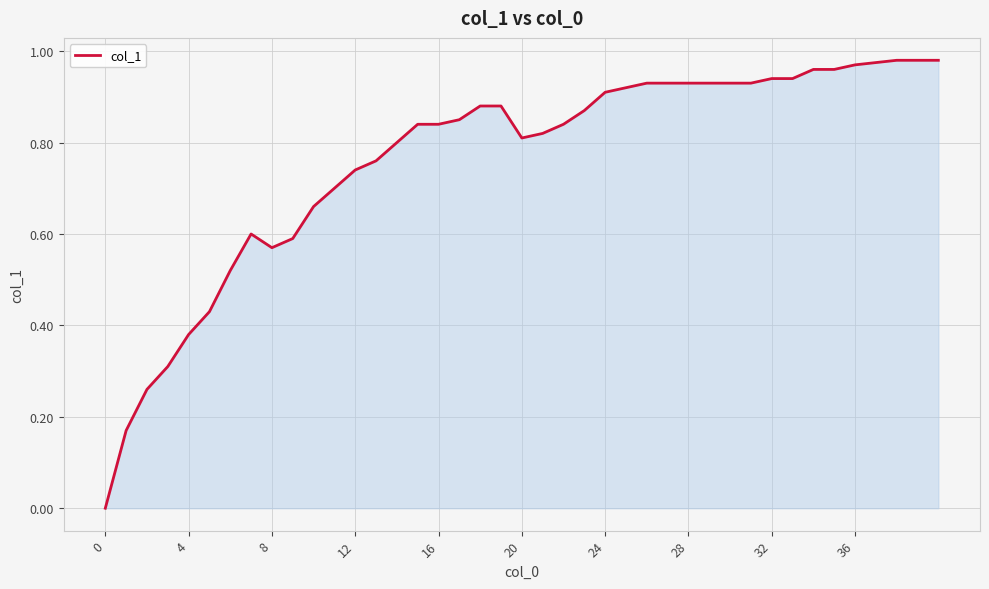

True or false: there are more than 0 points higher than both neighbors.

True